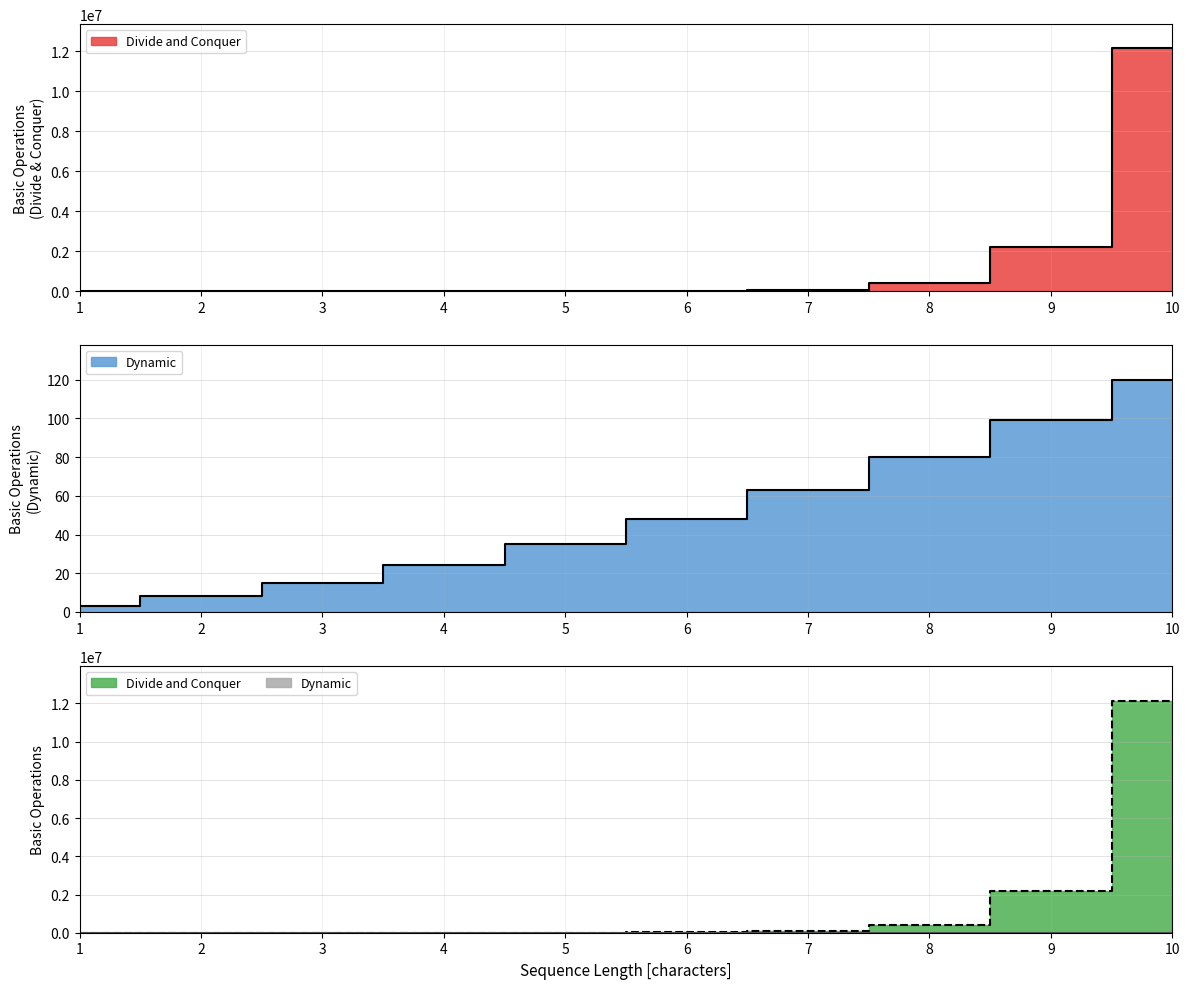

What is the value of the Dynamic point at the 8th from the left?

80